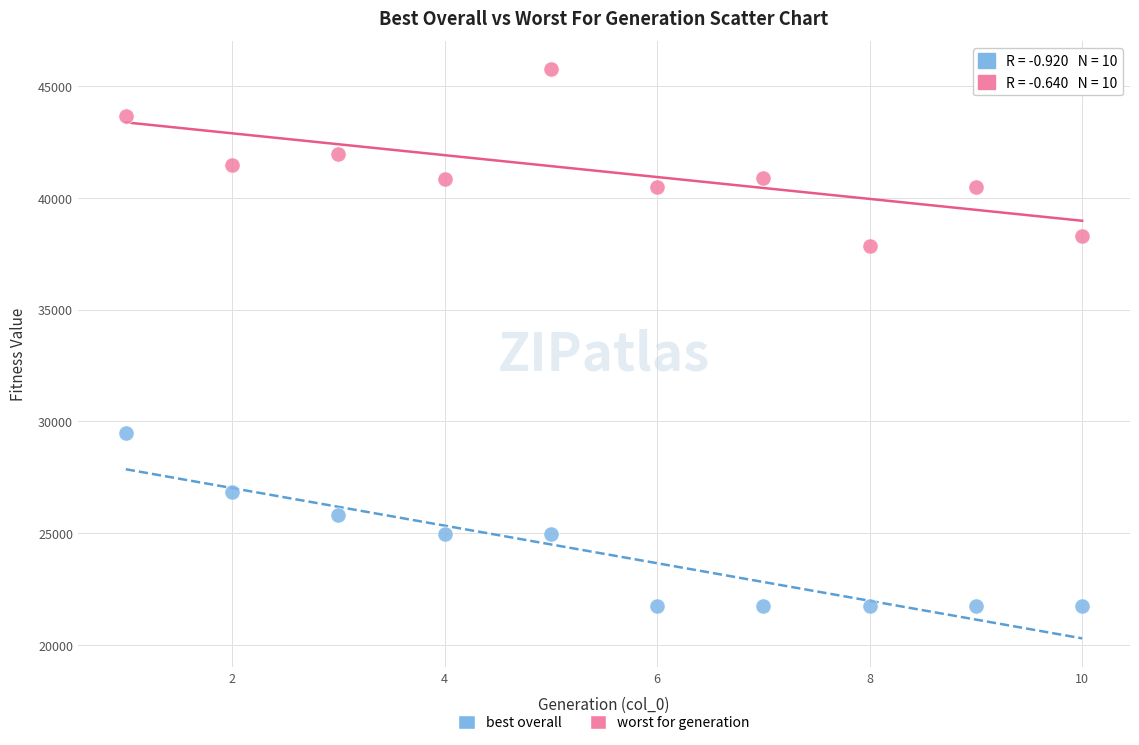

Across all data points, what is the range of Y values (max minus min)?

24018